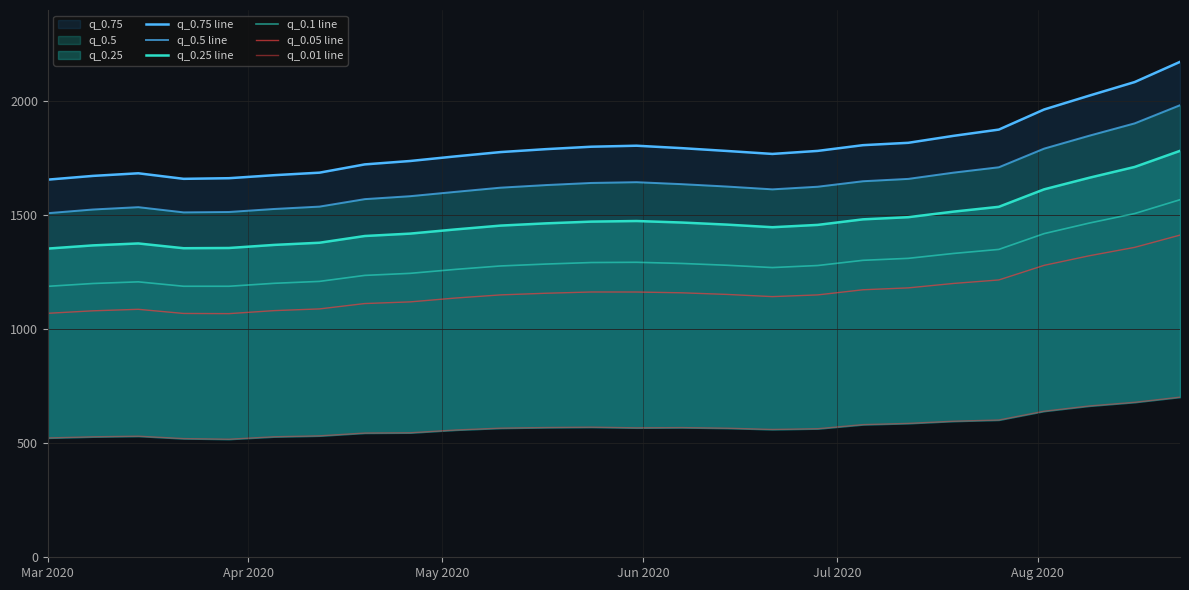

What is the difference between the second highest and minimum values in the q_0.01 line series?

161.9